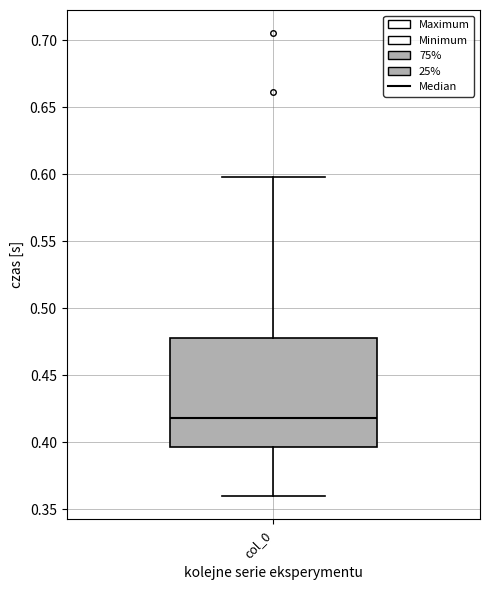

Read this box plot against the y-axis: the position of the median line, the range covered by the box, and the ends of both whiskers. The values are not printed on the chart, so give them approximately, as read against the axis.

median 0.420, box 0.395 to 0.475, whiskers 0.360 to 0.600